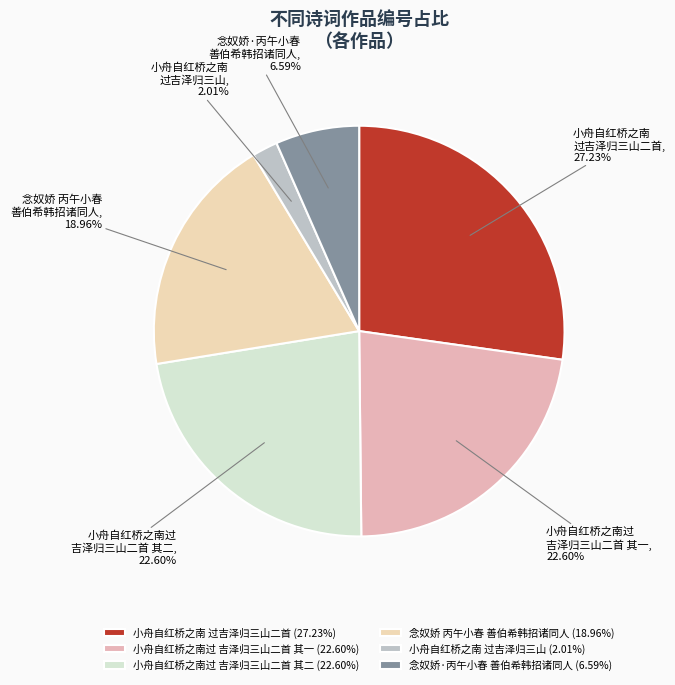

Is there a majority slice in this chart?

No